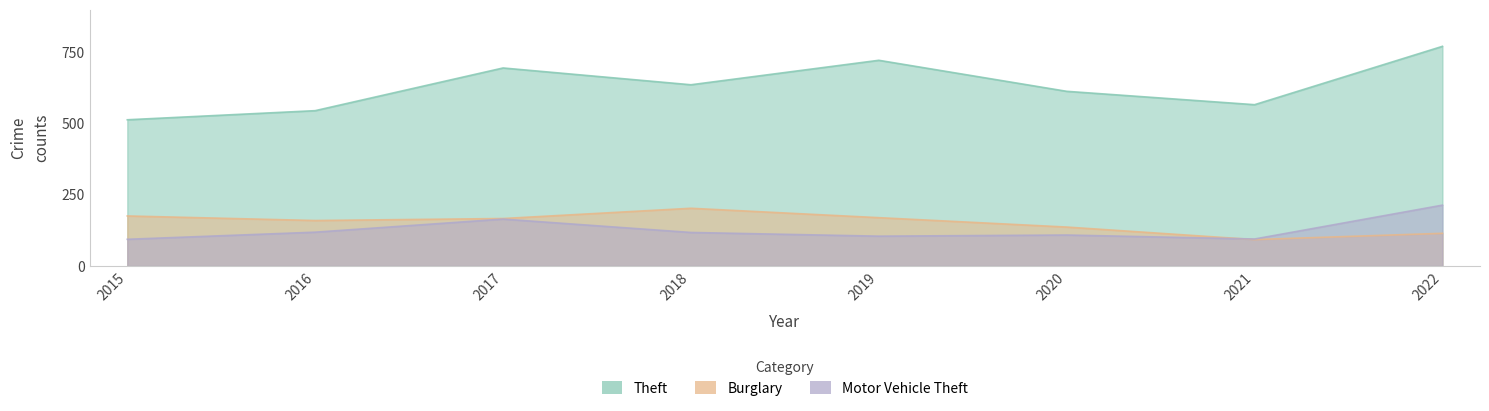

True or false: Theft and Burglary intersect in this chart.

False